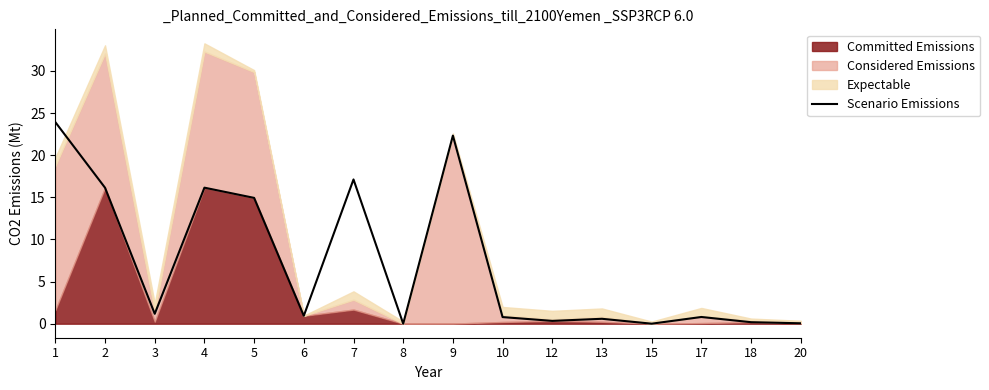

What is the difference between the maximum and second lowest values?

23.9